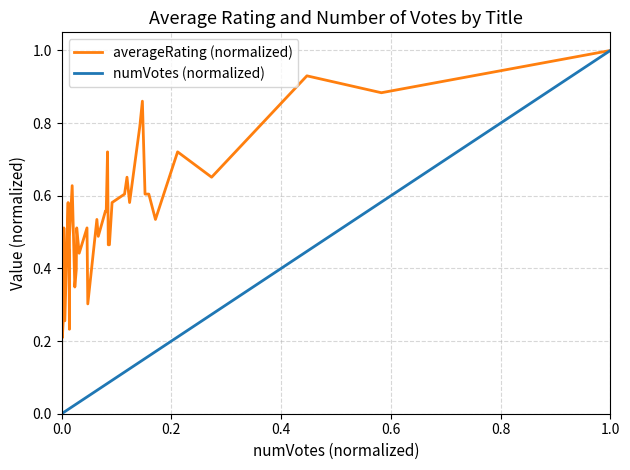

List the series in order of their overall mean, highest first.

averageRating (normalized), numVotes (normalized)